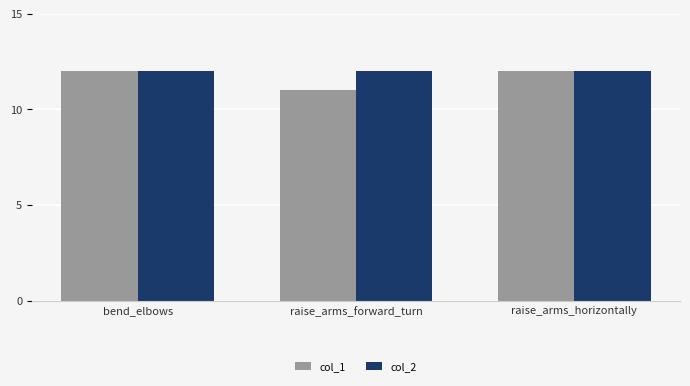

Is the value of col_1 at raise_arms_forward_turn greater than the value of col_2 at bend_elbows?

No